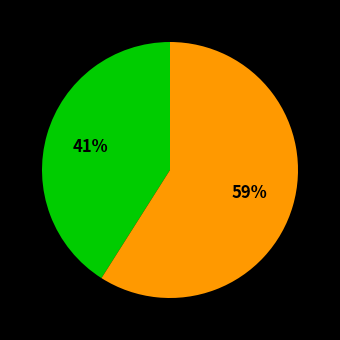

Is there any slice that represents more than half of the pie?

Yes